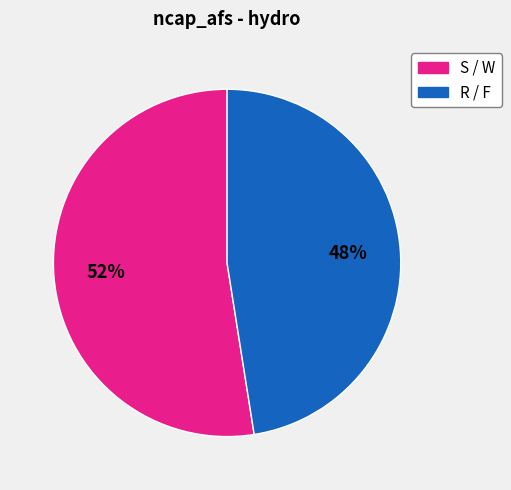

To the nearest percent, what is the average slice percentage?

50%